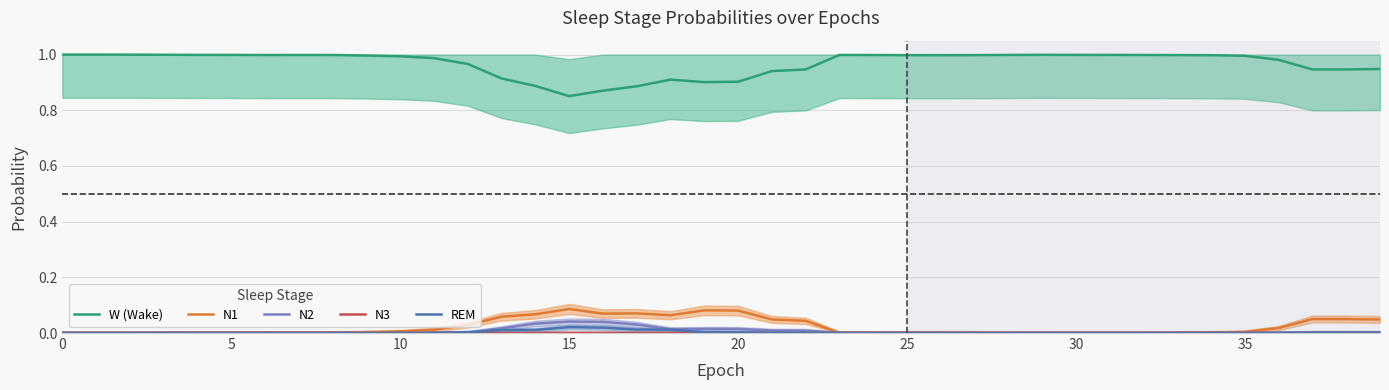

Which category has the highest value in the N2 series?

15